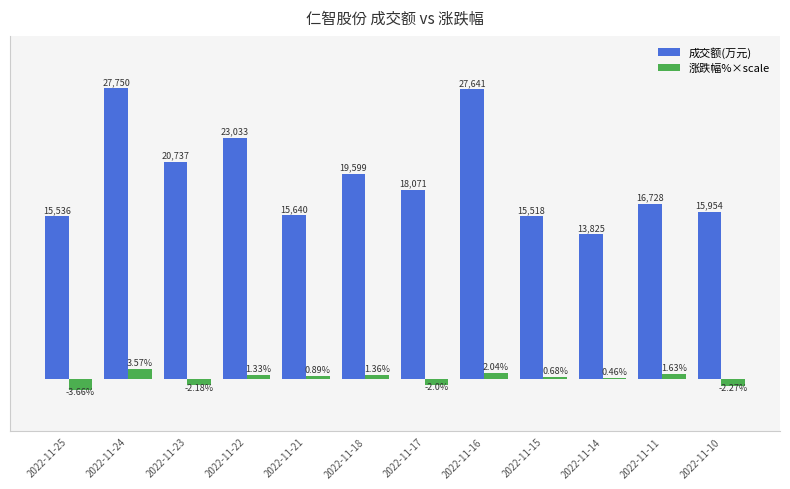

Rank the categories by 成交额(万元) value from highest to lowest.

2022-11-24, 2022-11-16, 2022-11-22, 2022-11-23, 2022-11-18, 2022-11-17, 2022-11-11, 2022-11-10, 2022-11-21, 2022-11-25, 2022-11-15, 2022-11-14